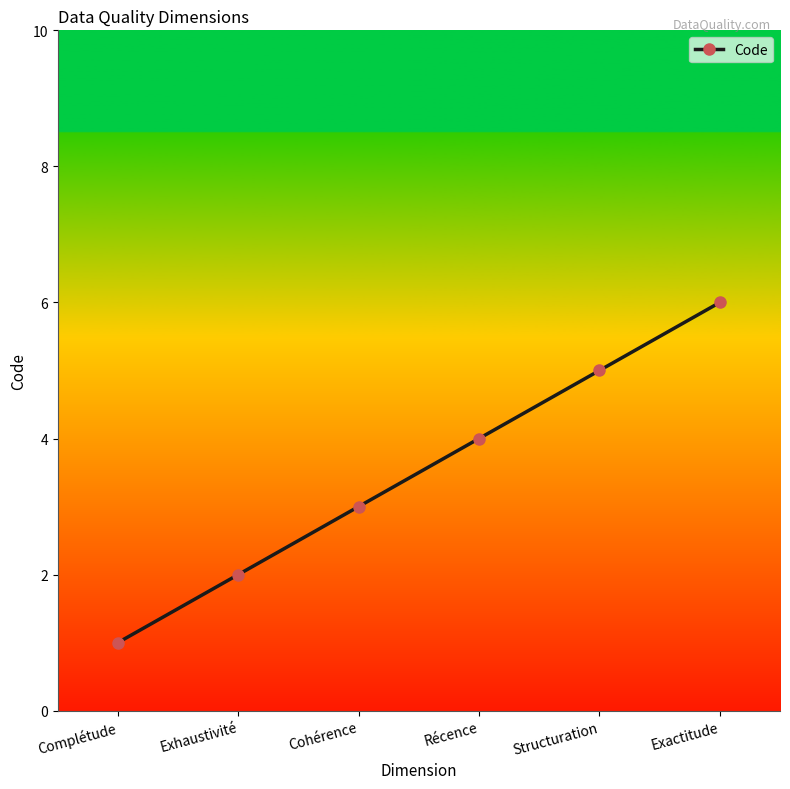

Where is the data nearest to the value 3?

Cohérence